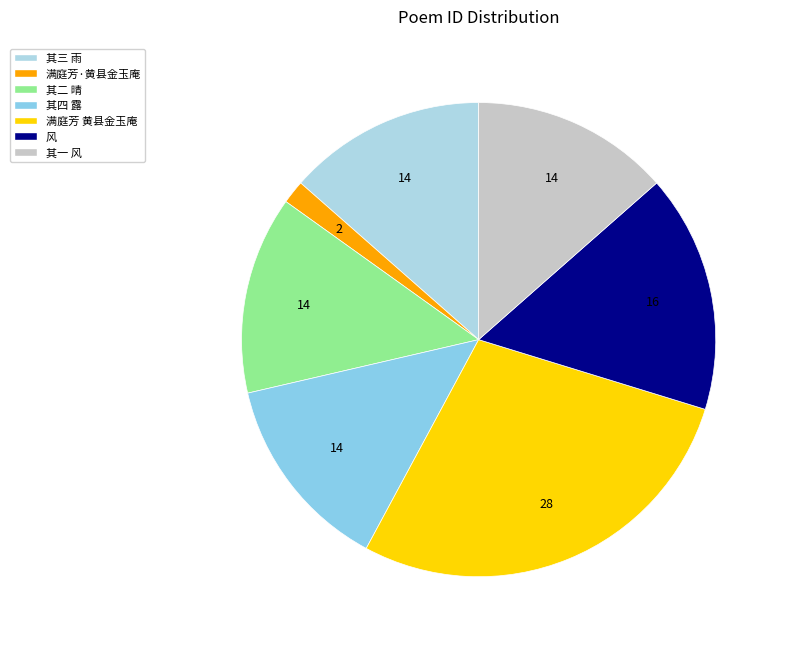

To the nearest percent, what is the average slice percentage?

14%